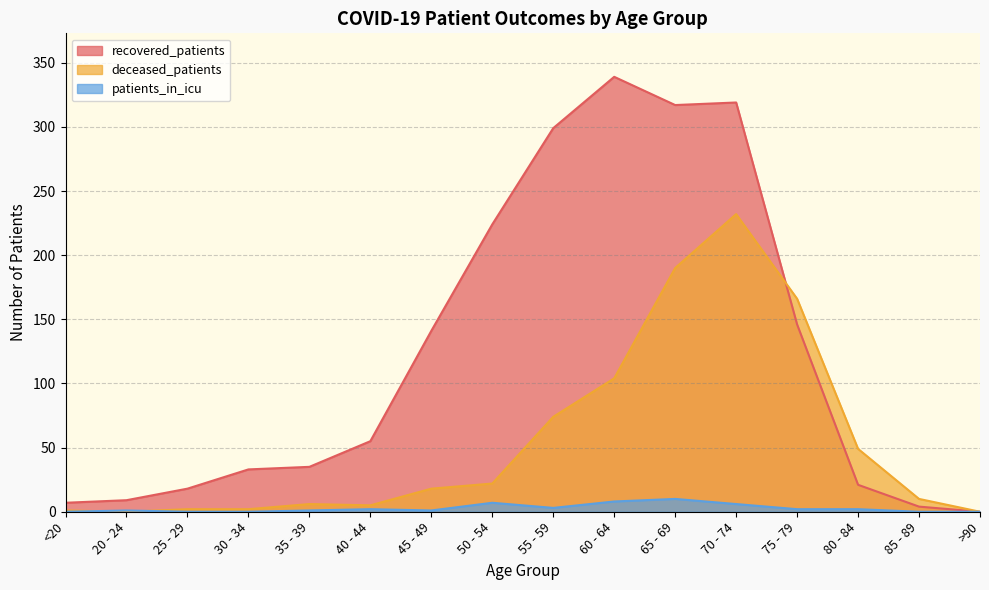

Does the chart display data point markers on the line(s)?

No